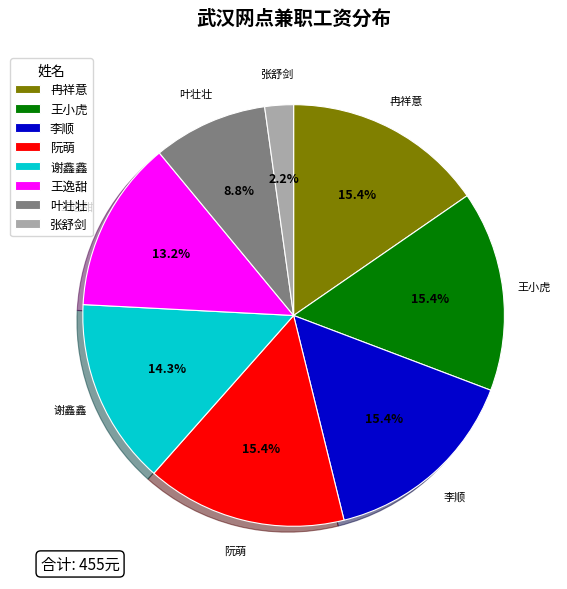

What is the smallest slice in the pie chart?

张舒剑